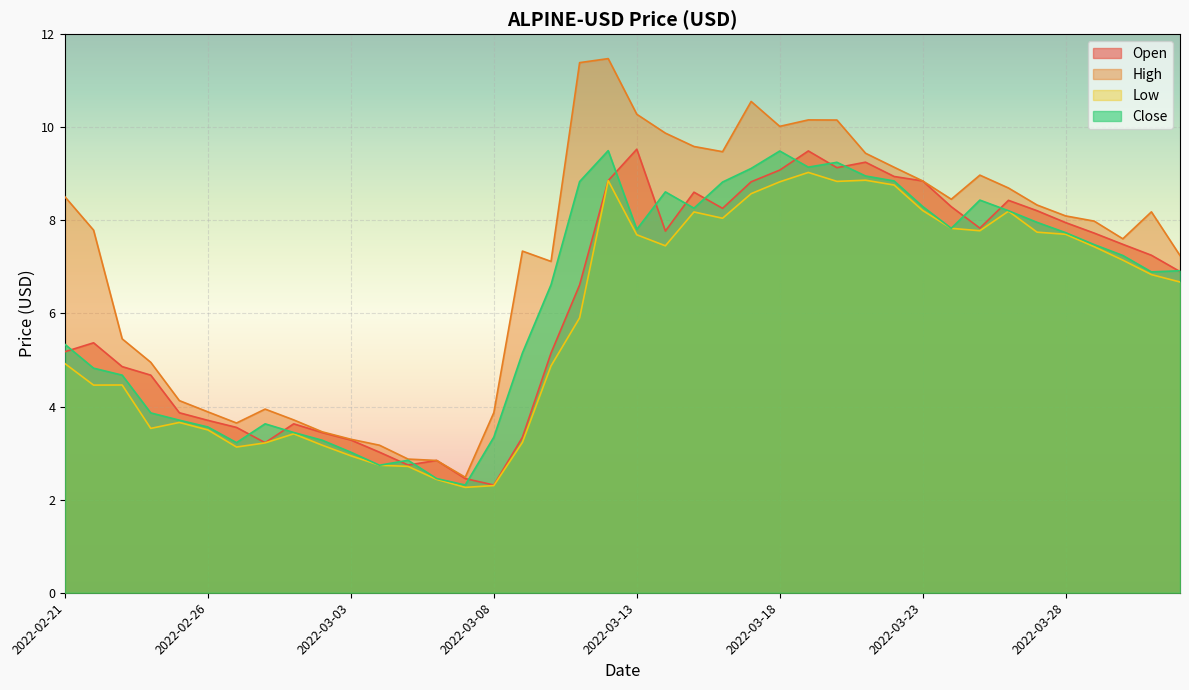

How many lines are shown in the chart?

4